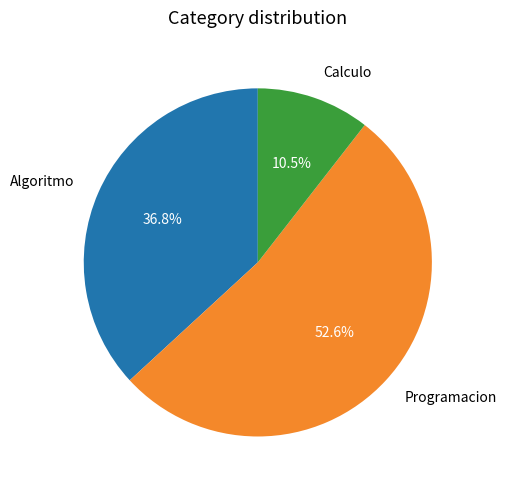

Which category has the biggest portion of the pie?

Programacion